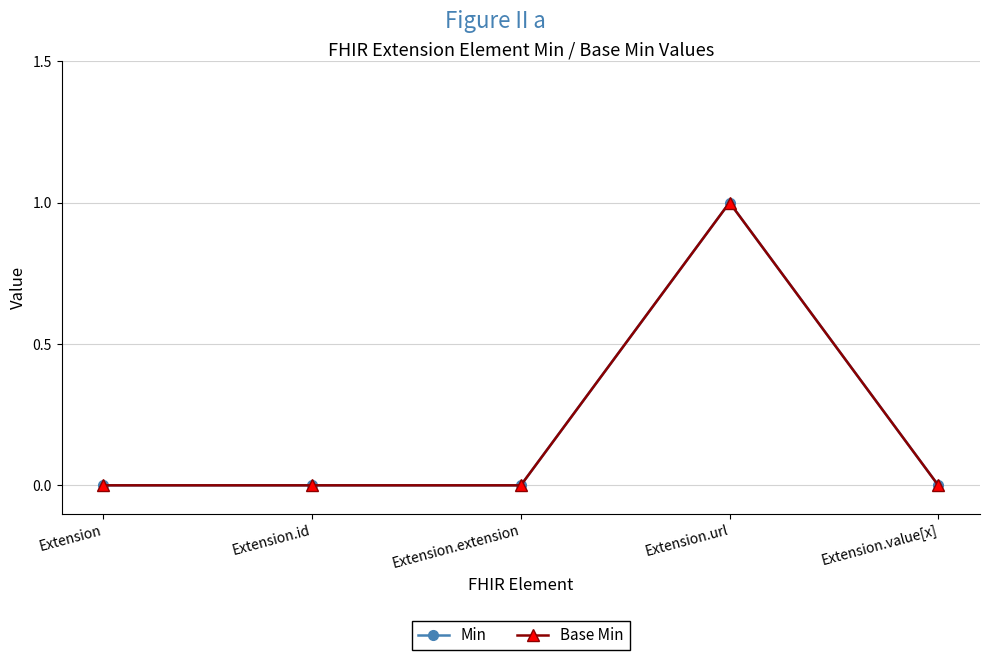

At which category is the sum across all series the highest?

Extension.url